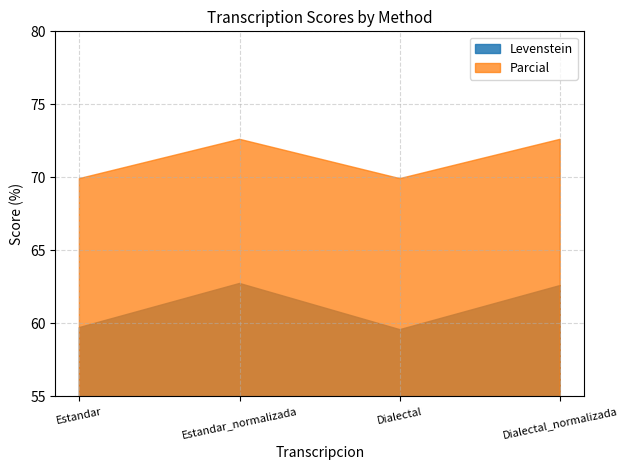

True or false: Levenstein has more than 1 points higher than both neighbors.

False